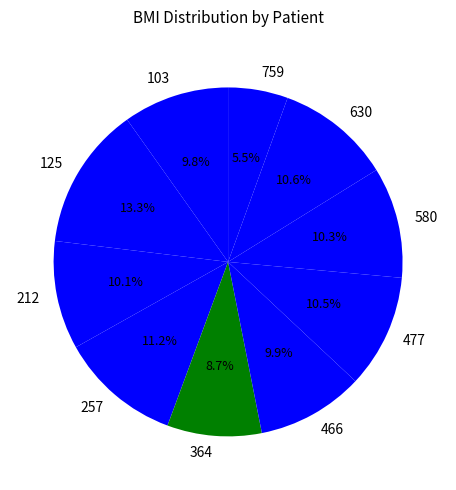

What is the smallest slice in the pie chart?

759